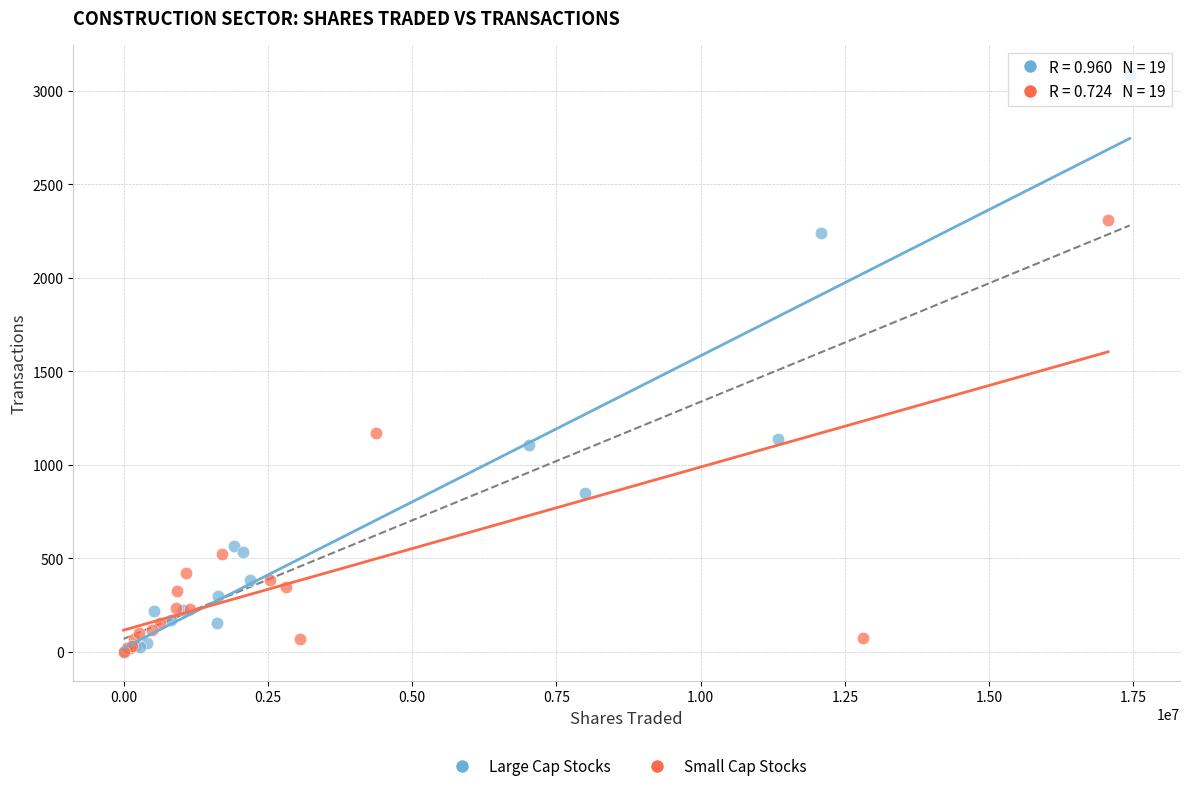

Which series contains the highest Y value?

Large Cap Stocks